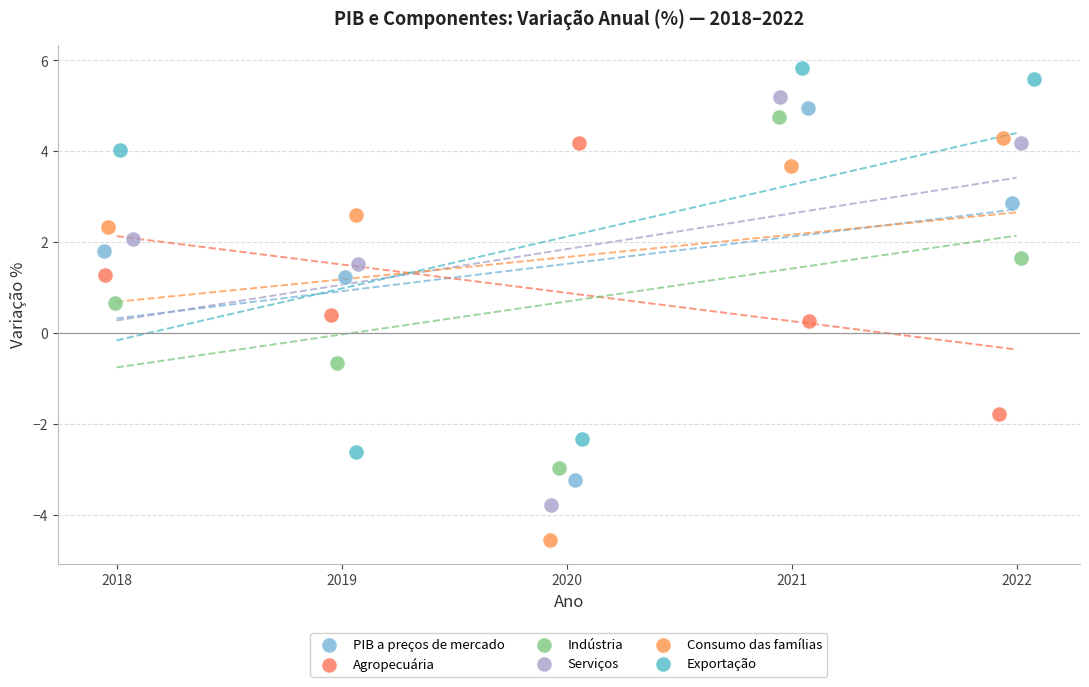

Which series contains the highest Y value?

Exportação